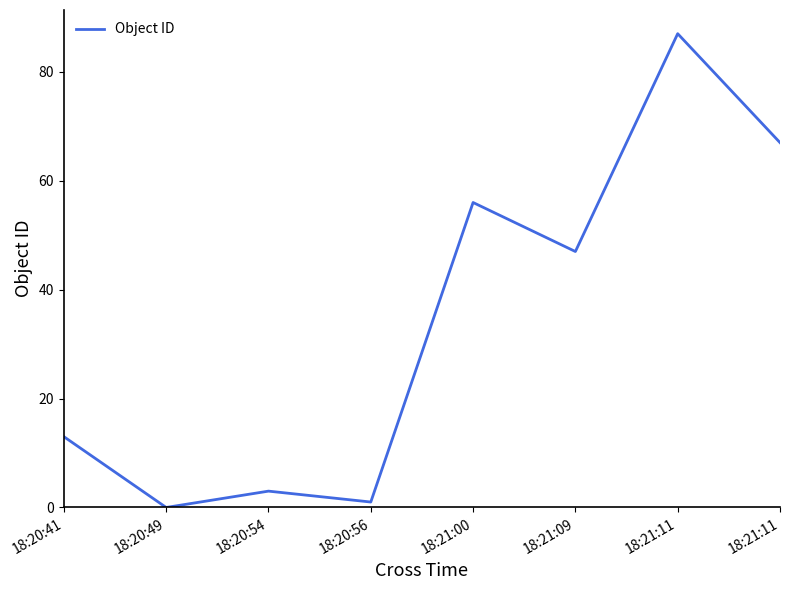

Count the number of categories in the chart.

8